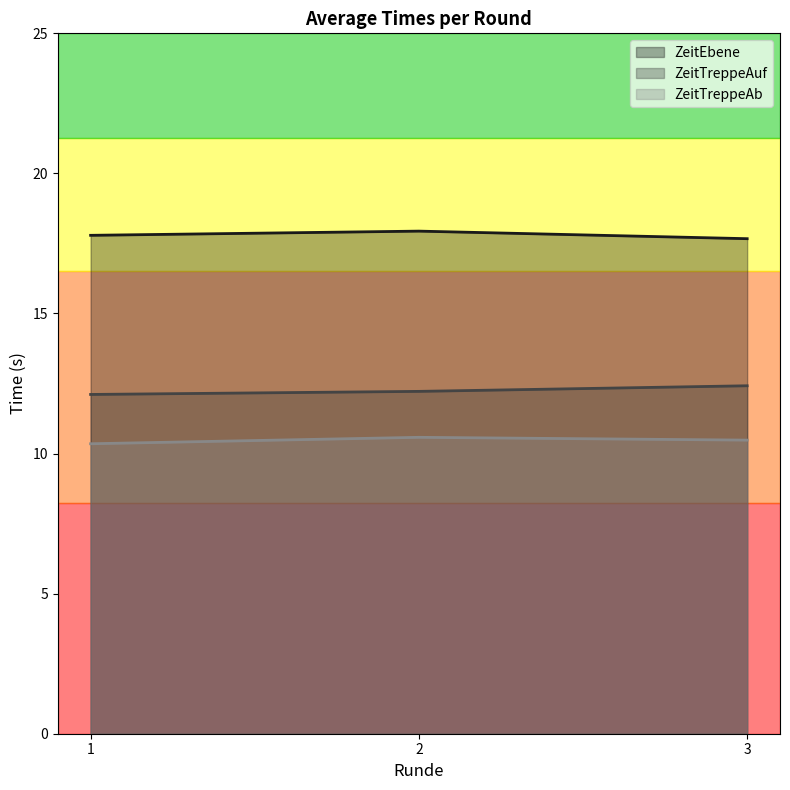

The ZeitEbene series shows 11.0 at 2. True or false?

False